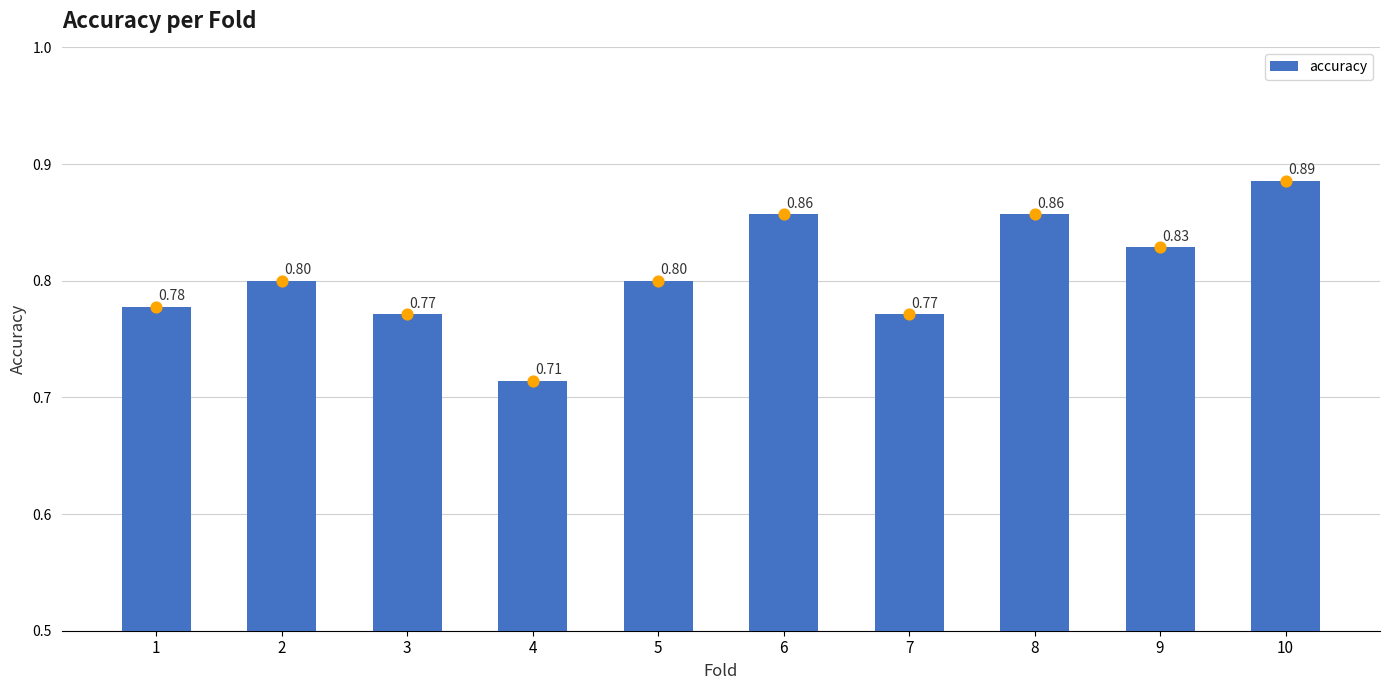

What is the change in value from 5 to 10?

+0.1